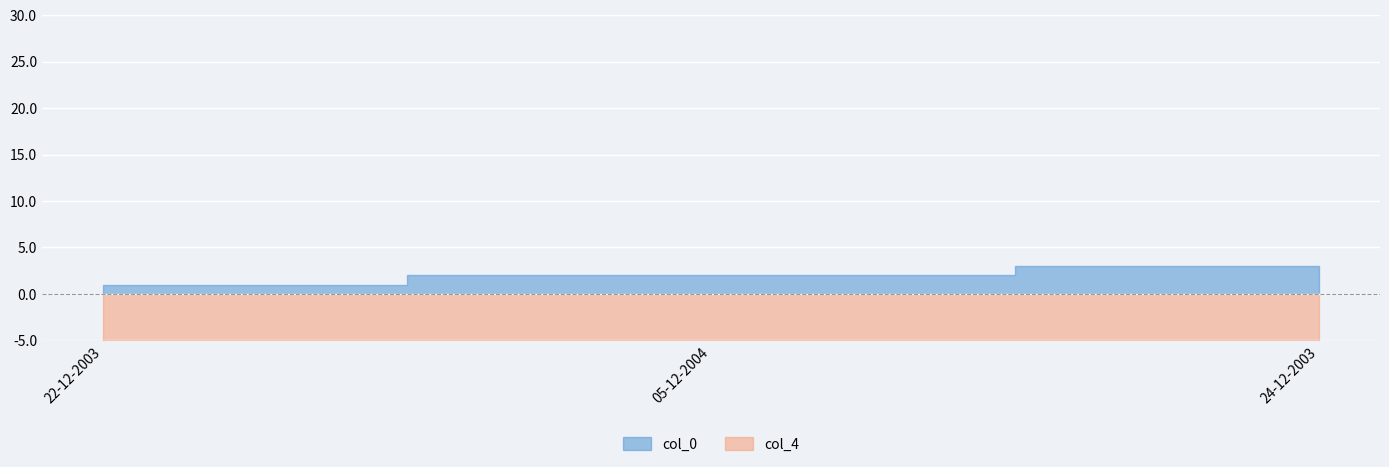

Between 24-12-2003 and 22-12-2003, which is larger?

24-12-2003